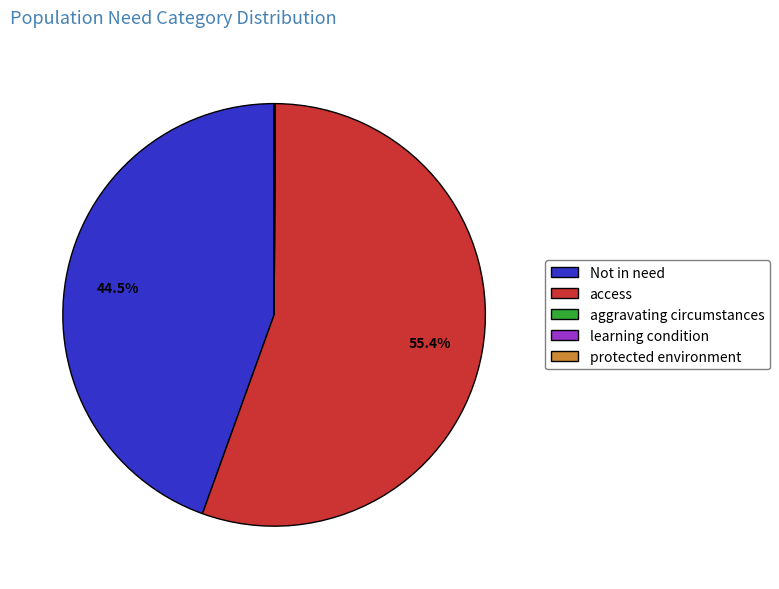

How much of the chart is everything except access?

44.6%